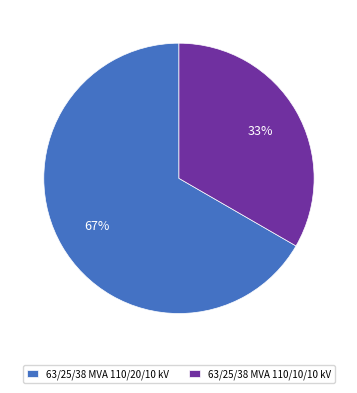

Is the sum of 63/25/38 MVA 110/20/10 kV and 63/25/38 MVA 110/10/10 kV greater than half?

Yes